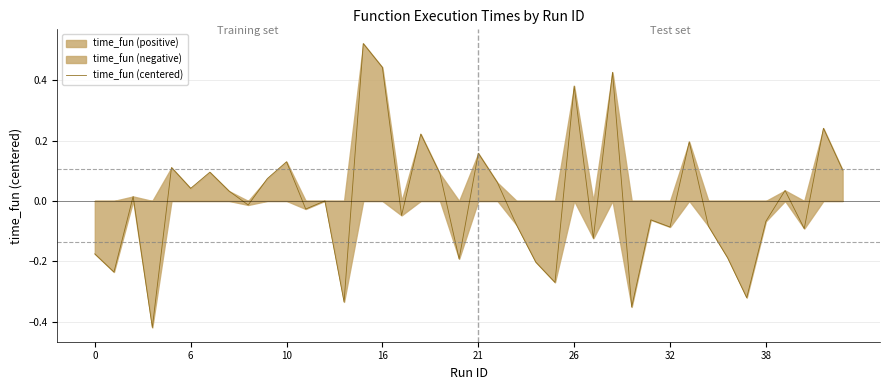

Reading left to right, list all the values displayed in this chart.

-0.2	-0.2	0.0	-0.4	0.1	0.0	0.1	0.0	-0.0	0.1	0.1	-0.0	0.0	-0.3	0.5	0.4	-0.0	0.2	0.1	-0.2	0.2	0.1	-0.1	-0.2	-0.3	0.4	-0.1	0.4	-0.4	-0.1	-0.1	0.2	-0.1	-0.2	-0.3	-0.1	0.0	-0.1	0.2	0.1